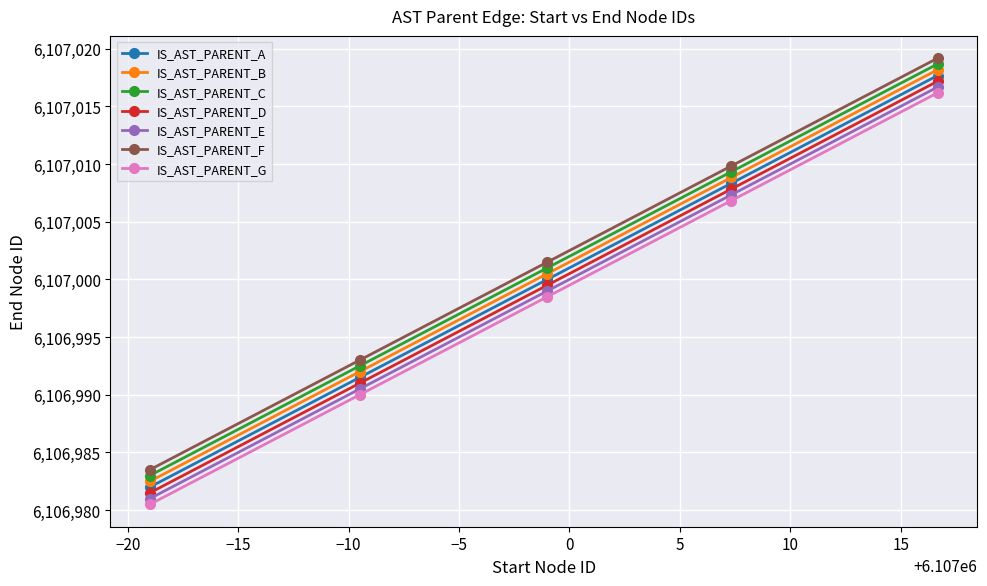

What is the sum of all IS_AST_PARENT_E values?

30534994.5